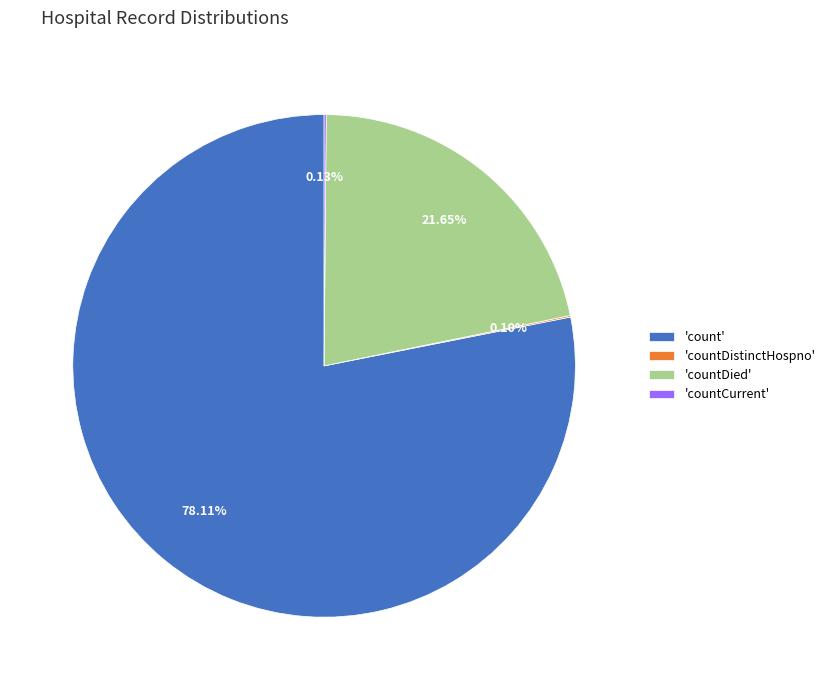

Does 'count' represent more than half of the total?

Yes